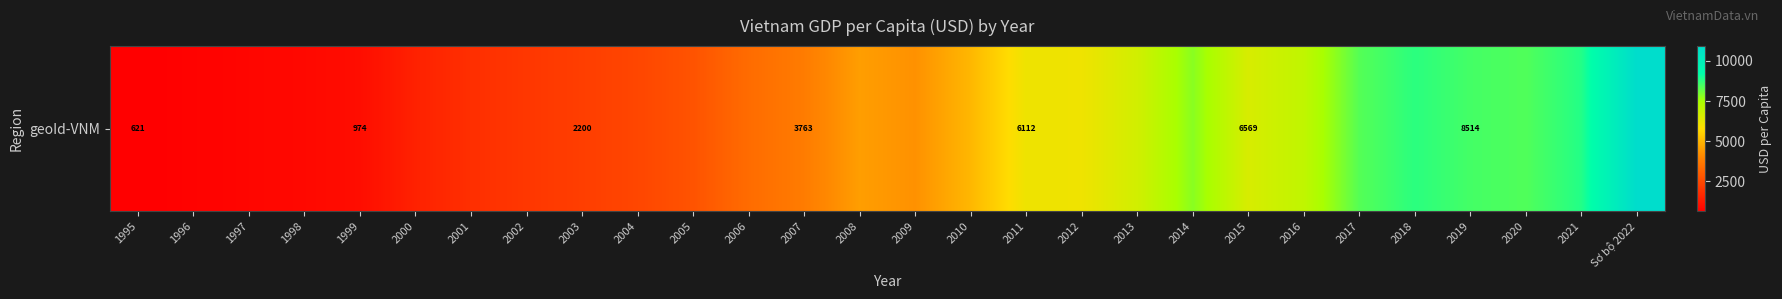

What is the smallest value displayed?

621.4